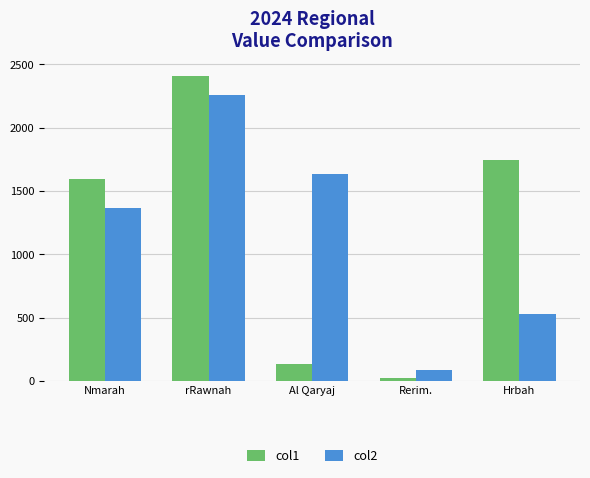

True or false: col2 has a value of 1631.3 at Al Qaryaj.

True